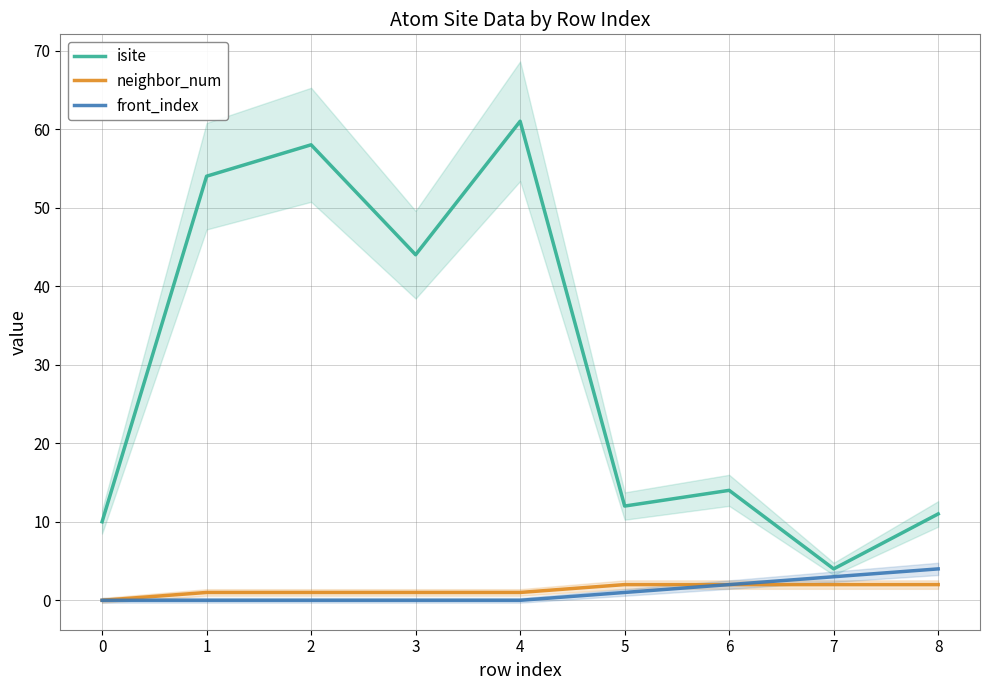

What is the average value of the front_index series?

1